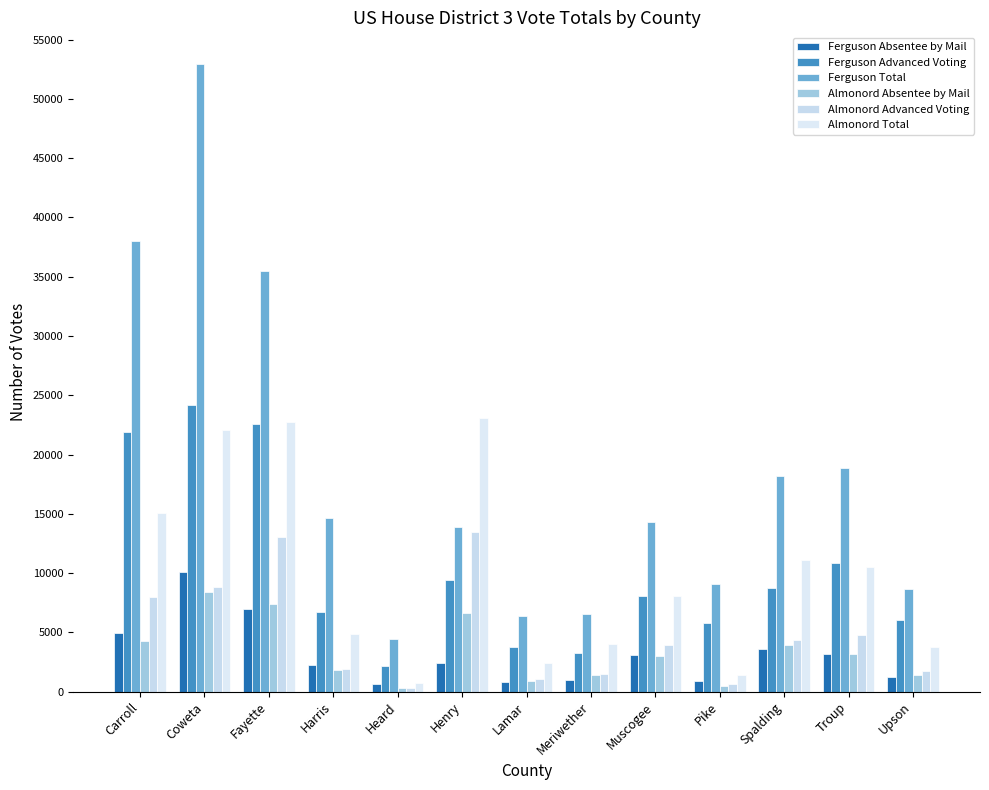

What is the label of the 13th bar from the right?

Carroll